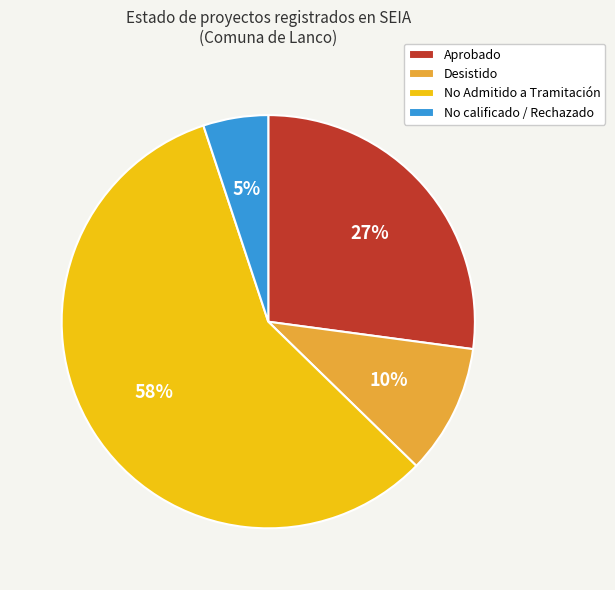

Combined, do Aprobado and Desistido account for over 50%?

No